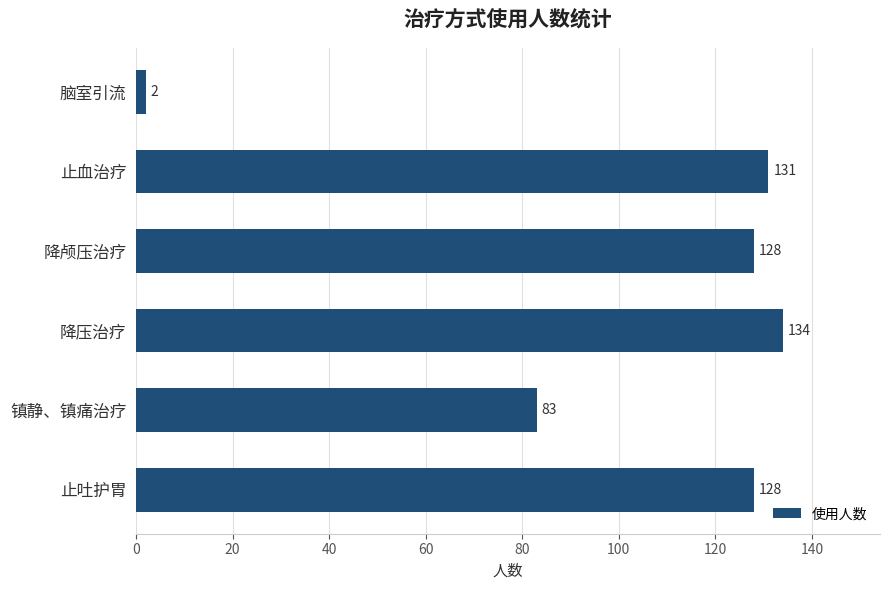

Reading top to bottom, list all the values displayed in this chart.

脑室引流=2	止血治疗=131	降颅压治疗=128	降压治疗=134	镇静、镇痛治疗=83	止吐护胃=128